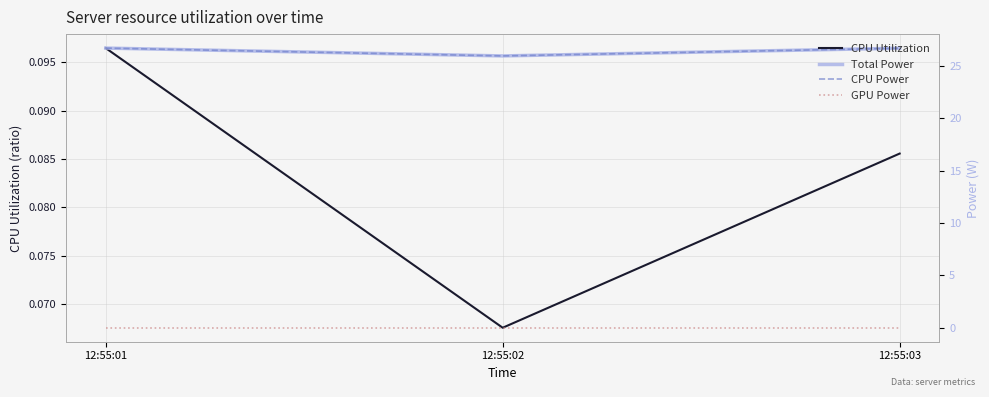

Which category has the highest value in the CPU Utilization series?

12:55:01